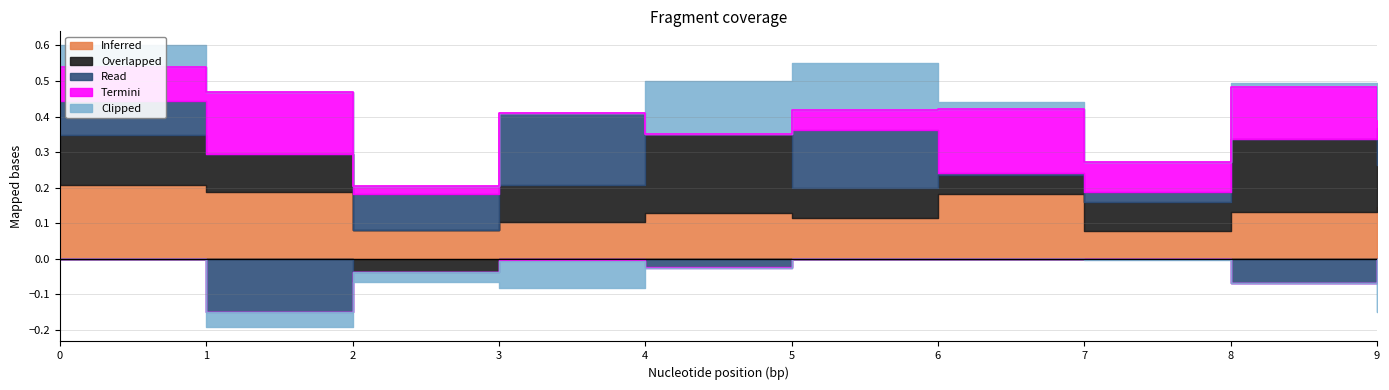

What is the value of the Read point at the 3rd from the left?

0.1